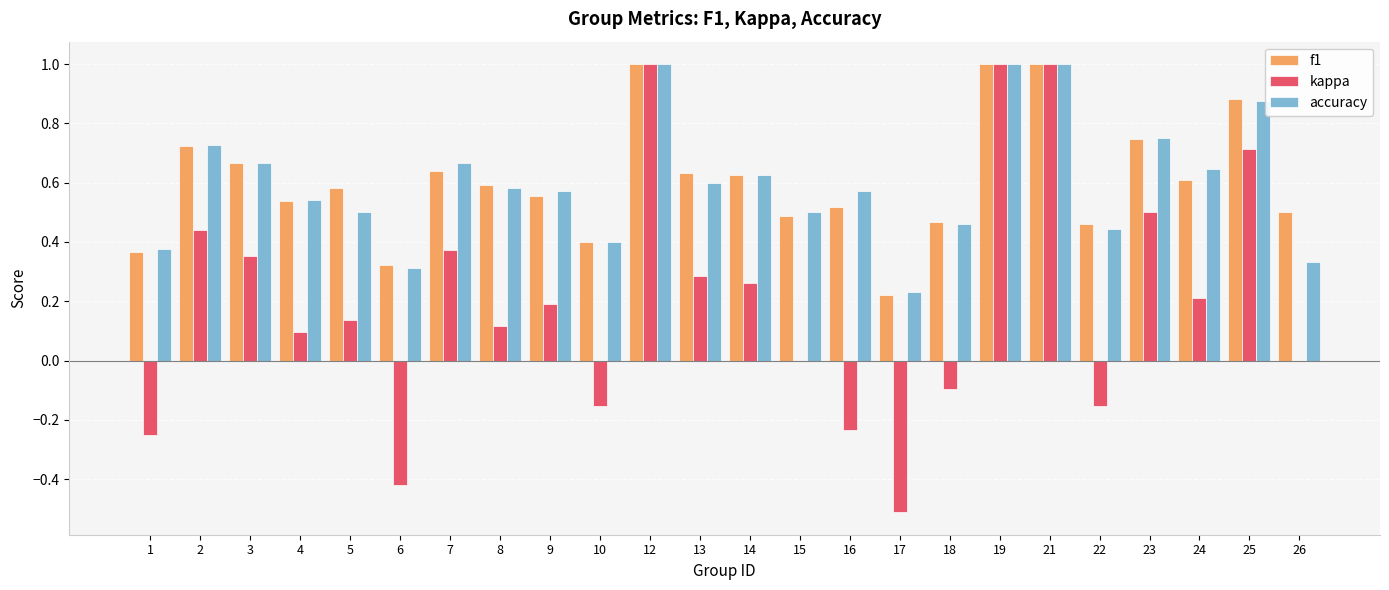

What is the total value across all series at 9?

1.3